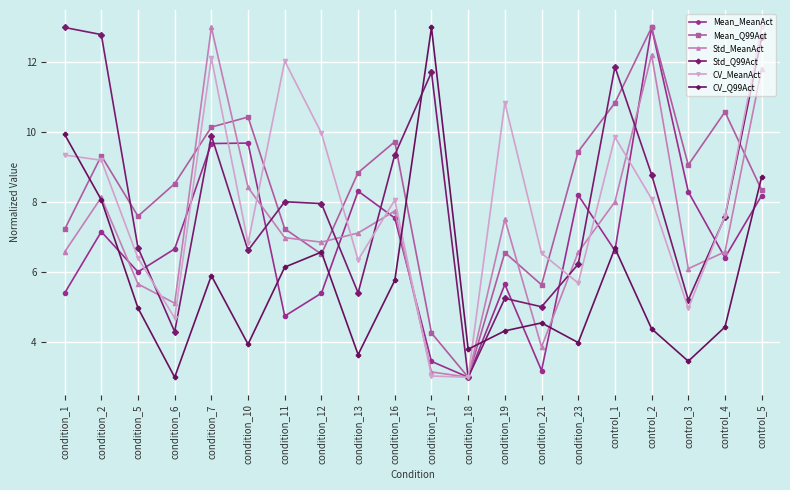

What is the average value of the Mean_MeanAct series?

6.8